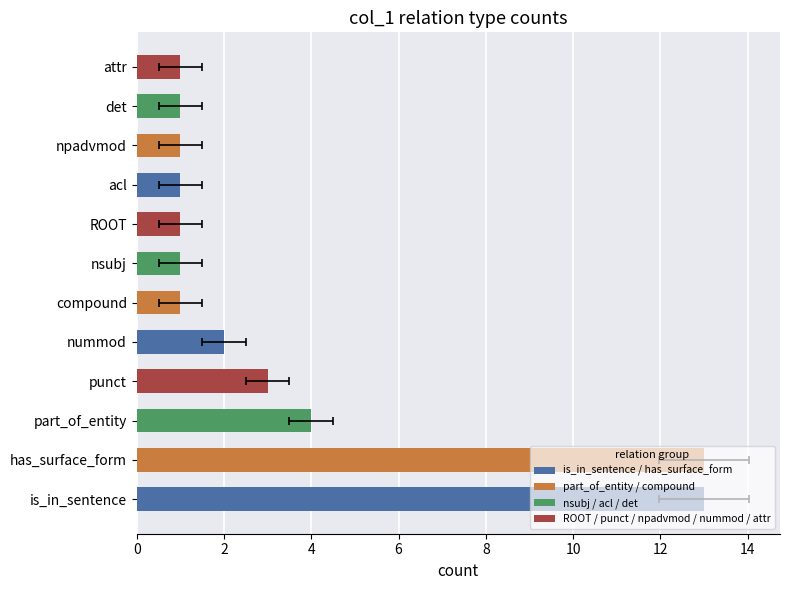

Reading right to left, list all the values displayed in this chart.

1	1	1	1	1	1	1	2	3	4	13	13